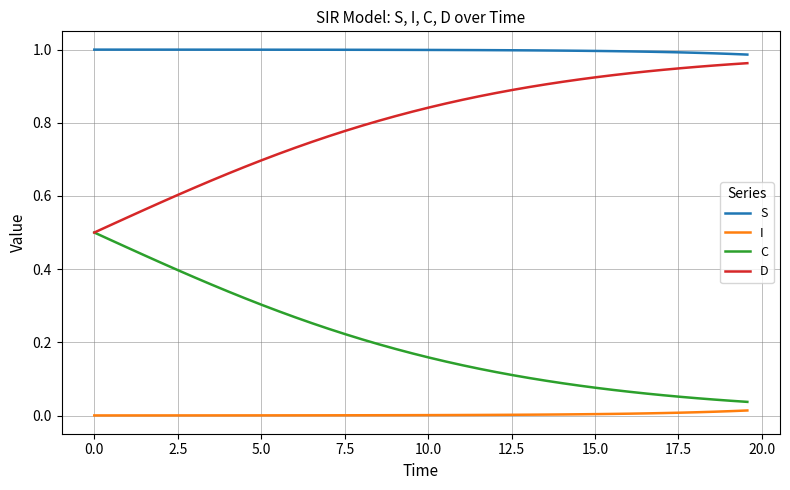

List the series in order of their overall mean, highest first.

S, D, C, I